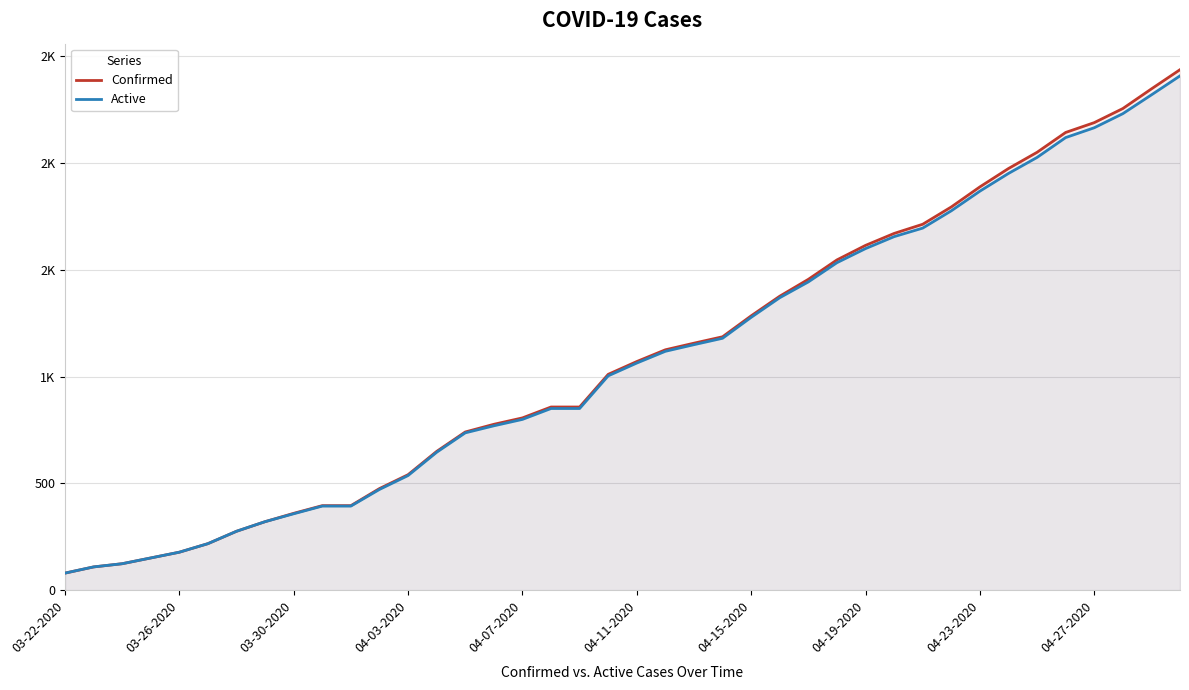

Count the number of categories in the chart.

40